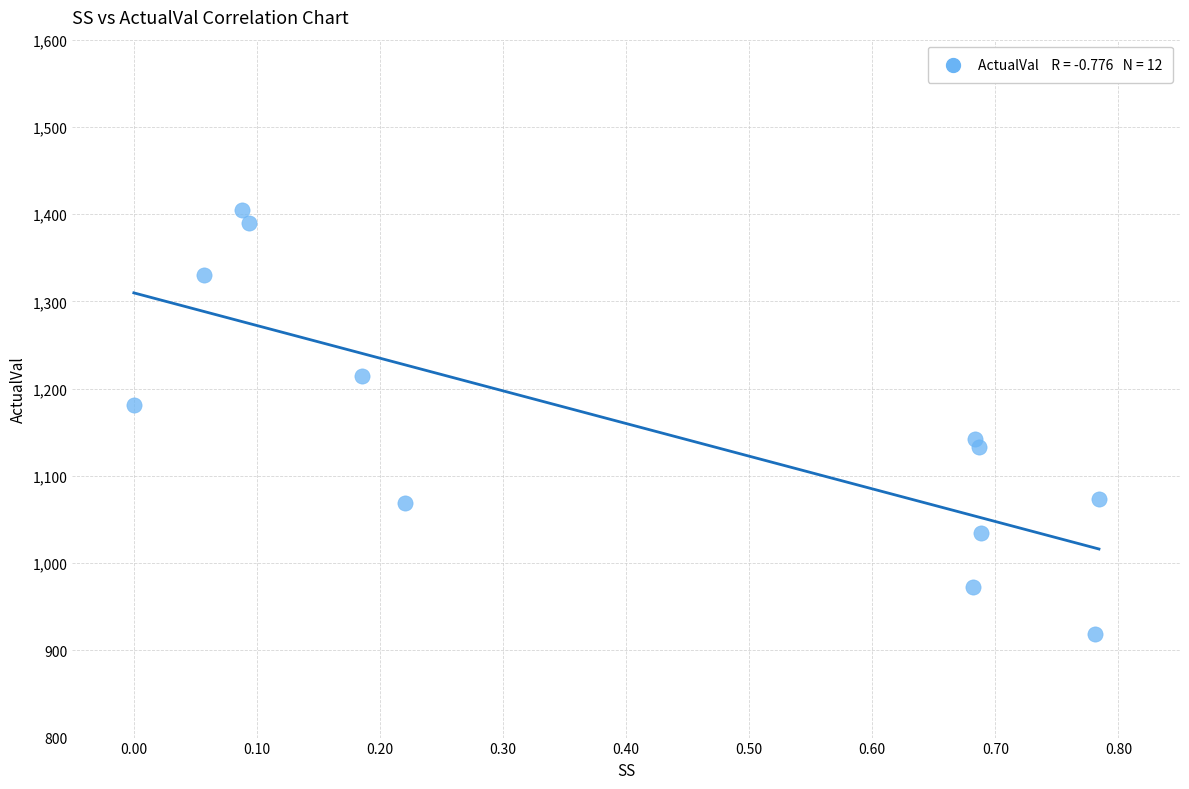

What is the average Y value?

1155